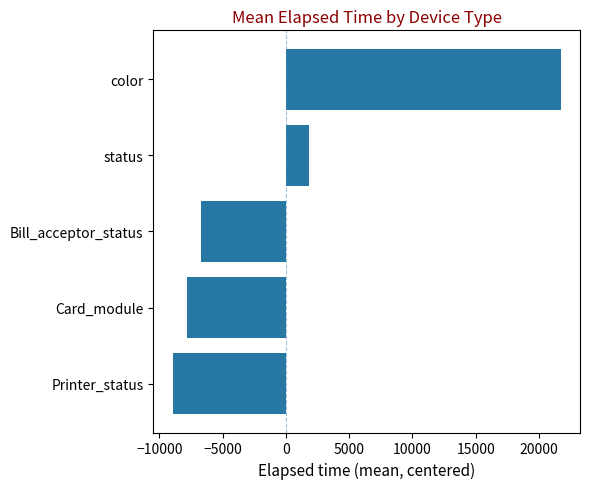

List the labels in order of value, smallest first.

Printer_status, Card_module, Bill_acceptor_status, status, color